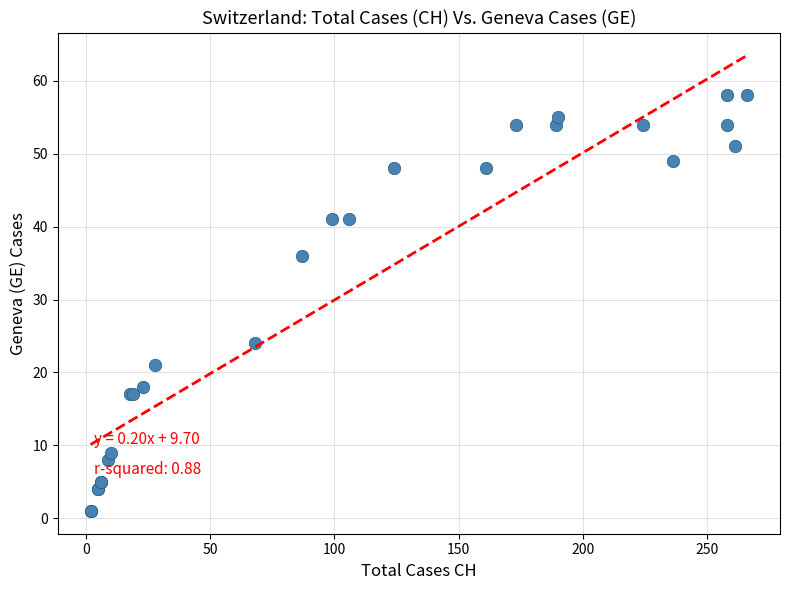

What Y value in the scatter plot is closest to 29?

24